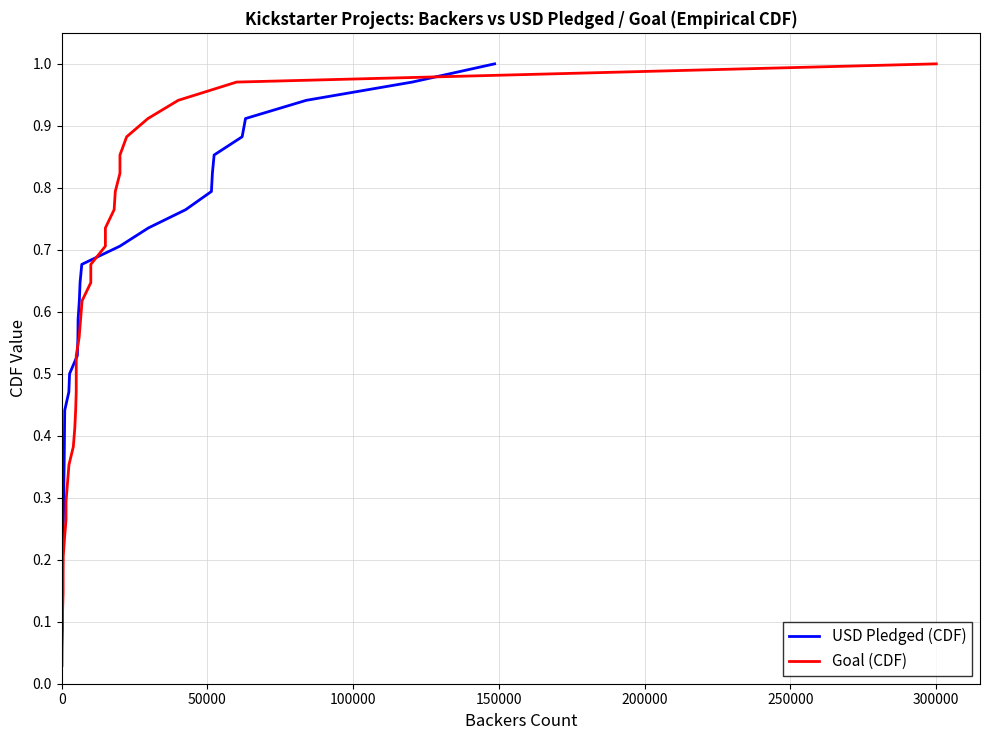

Count the number of categories in the chart.

34